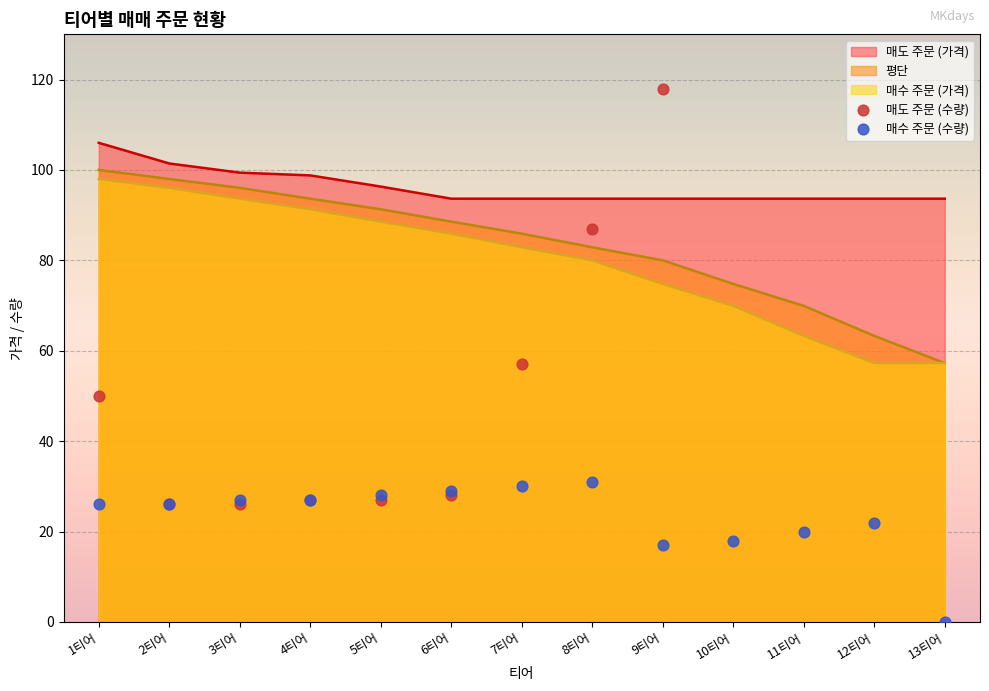

What is the total value across all series at 9티어?

135